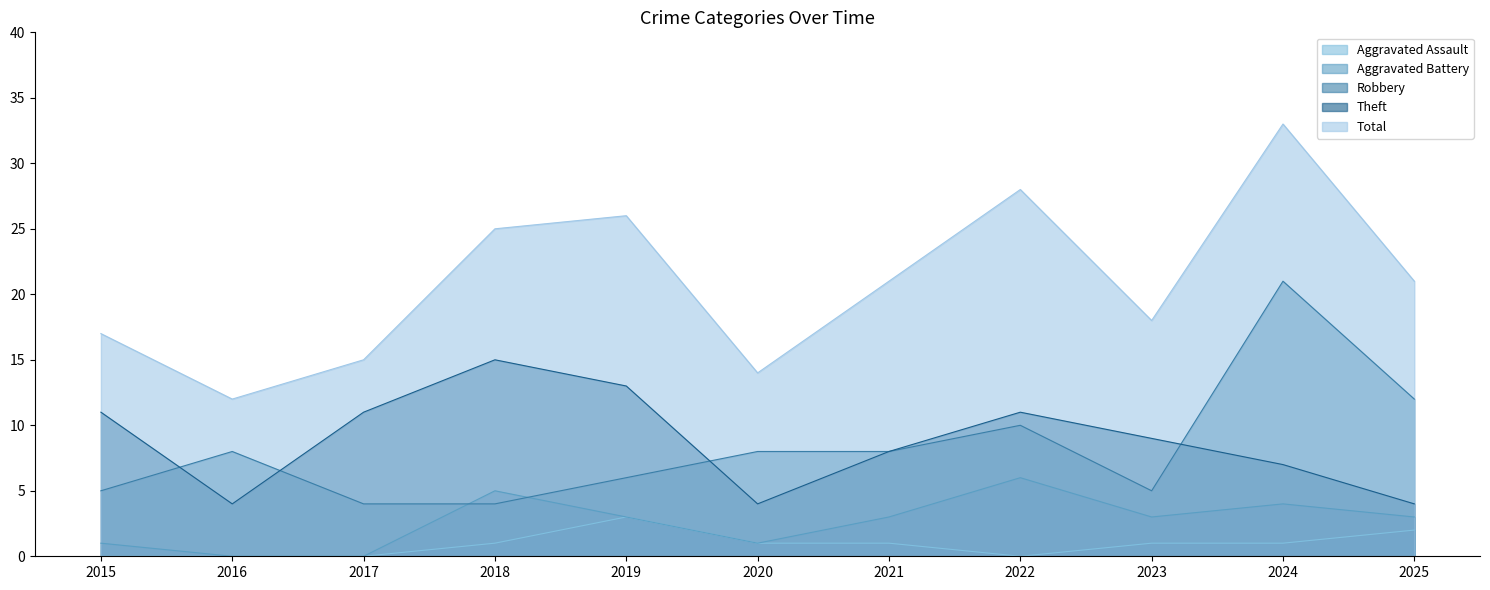

Reading right to left, transcribe all the data shown in this chart.

Aggravated Assault: 2025=2	2024=1	2023=1	2022=0	2021=1	2020=1	2019=3	2018=1	2017=0	2016=0	2015=0
Aggravated Battery: 2025=3	2024=4	2023=3	2022=6	2021=3	2020=1	2019=3	2018=5	2017=0	2016=0	2015=1
Robbery: 2025=12	2024=21	2023=5	2022=10	2021=8	2020=8	2019=6	2018=4	2017=4	2016=8	2015=5
Theft: 2025=4	2024=7	2023=9	2022=11	2021=8	2020=4	2019=13	2018=15	2017=11	2016=4	2015=11
Total: 2025=21	2024=33	2023=18	2022=28	2021=21	2020=14	2019=26	2018=25	2017=15	2016=12	2015=17